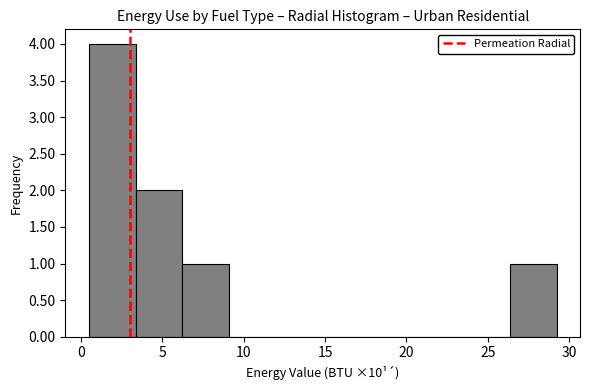

Reading left to right, transcribe this chart: for each bar, give the range it covers on the x-axis and its height. Neither the bar edges nor the heights are printed on the chart, so give them approximately, as read against the axes.

0.5 to 3.5: 4
3.5 to 6.0: 2
6.0 to 9.0: 1
9.0 to 12.0: 0
12.0 to 15.0: 0
15.0 to 17.5: 0
17.5 to 20.5: 0
20.5 to 23.5: 0
23.5 to 26.5: 0
26.5 to 29.0: 1